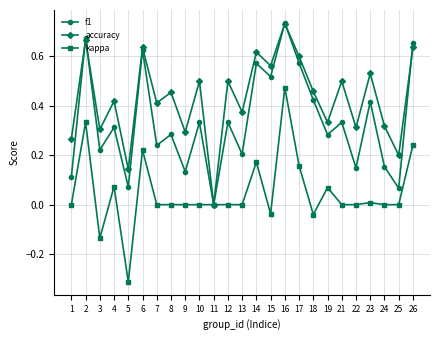

What is the difference between the maximum and minimum values in the kappa series?

0.8